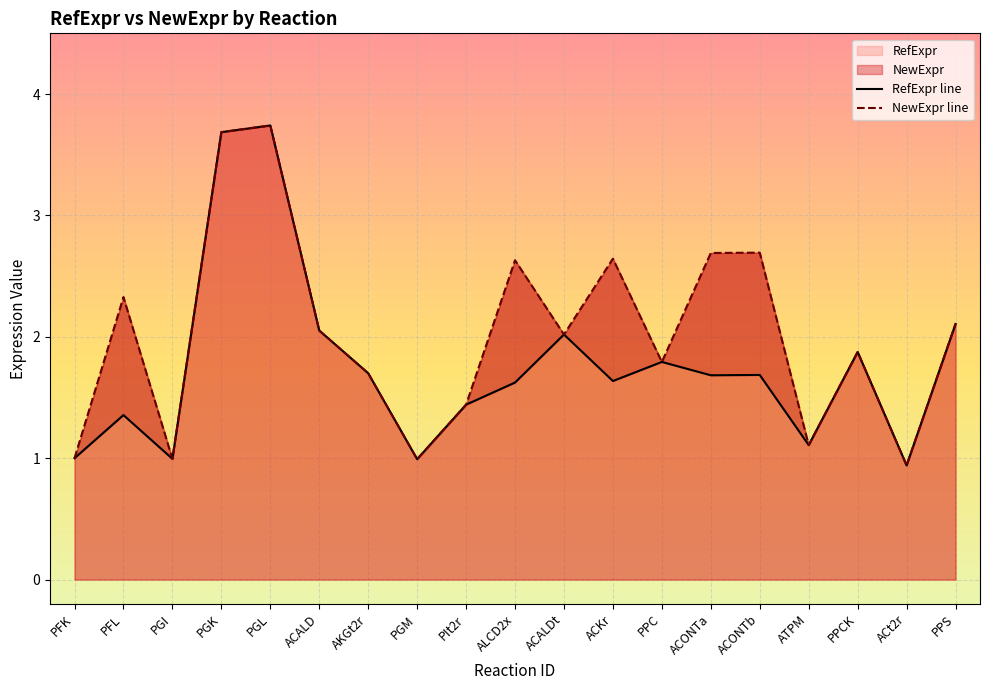

How many interior local peaks does the NewExpr line series have?

6